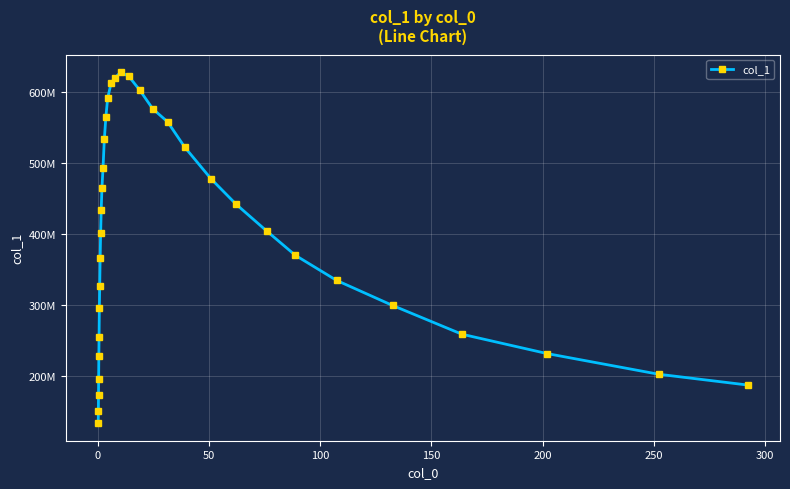

What is the difference between the maximum and minimum values?

494005255.4